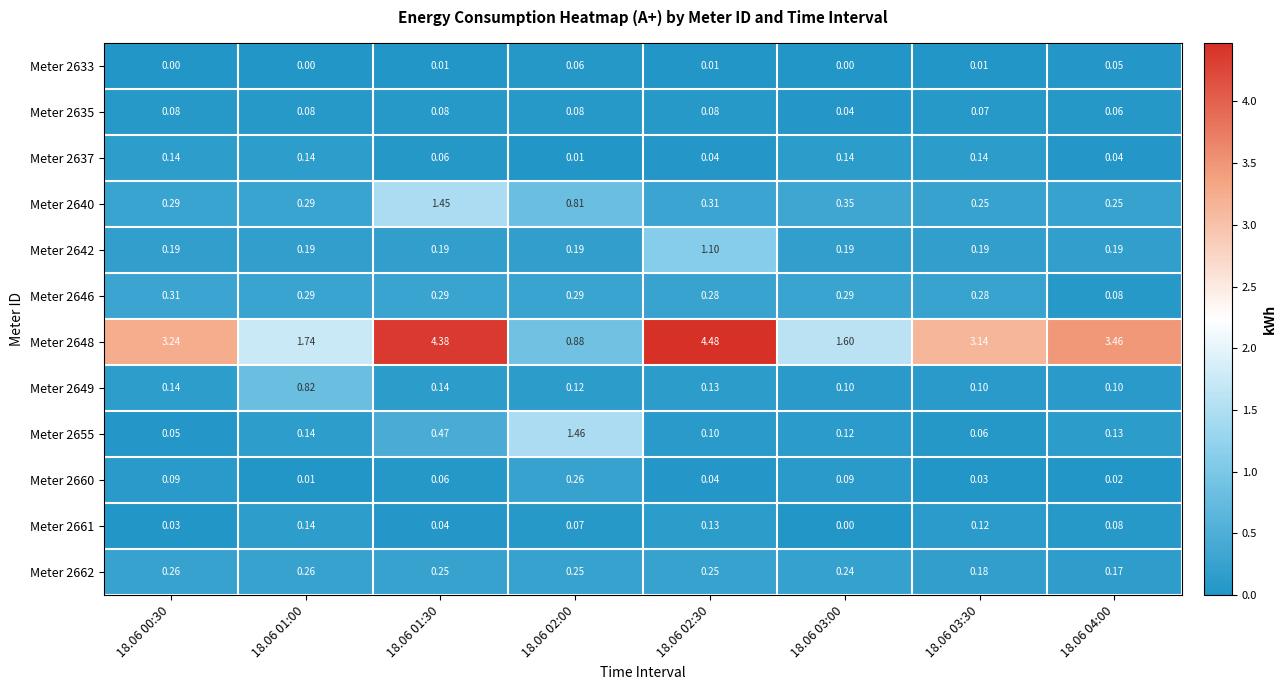

At which category is the sum across all series the highest?

18.06 01:30